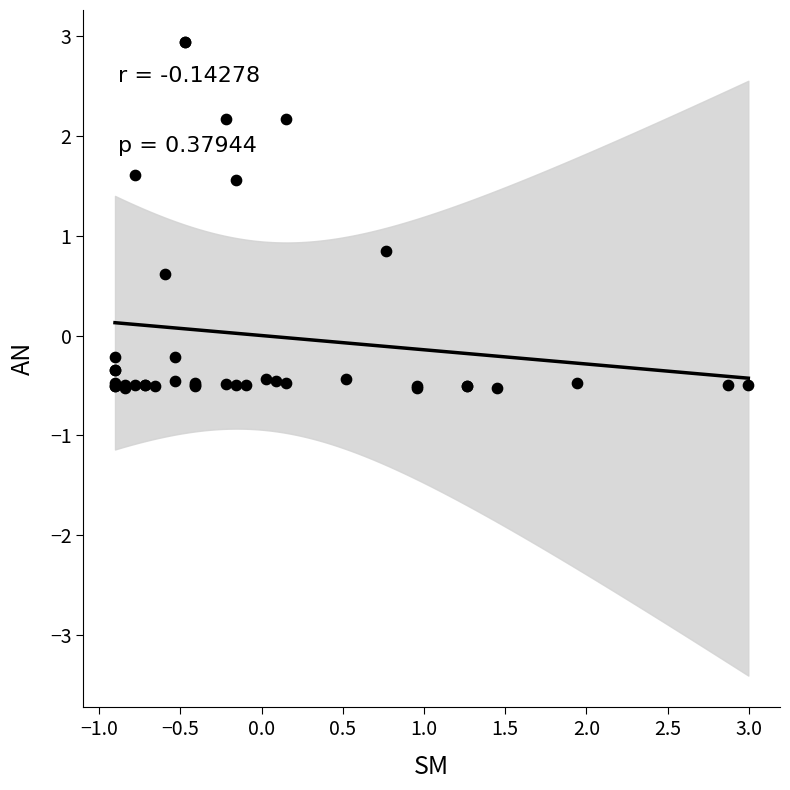

What Y value in the scatter plot is closest to 1?

0.8